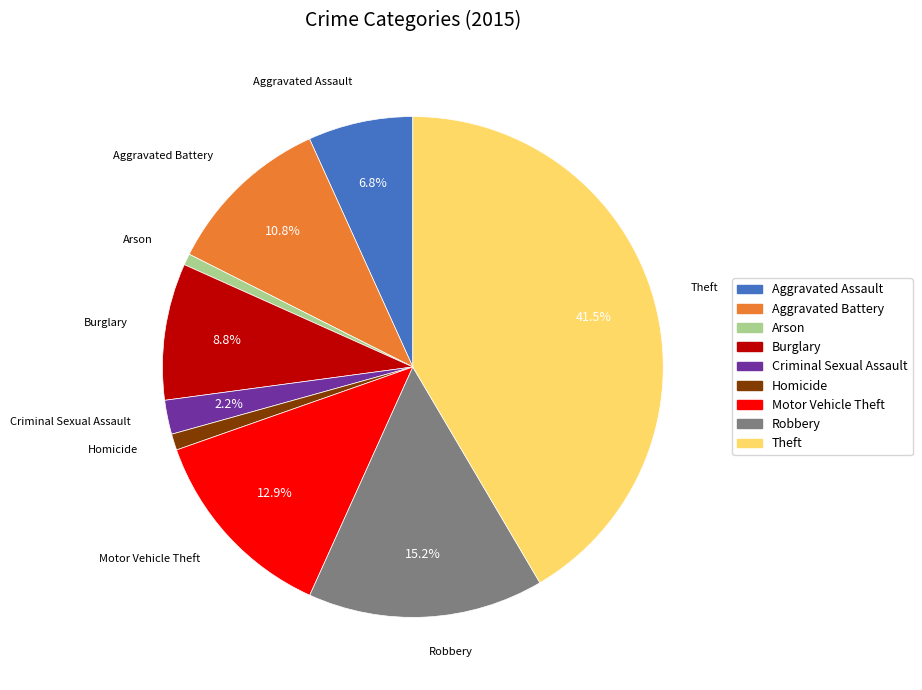

Is Homicide the majority of the pie?

No